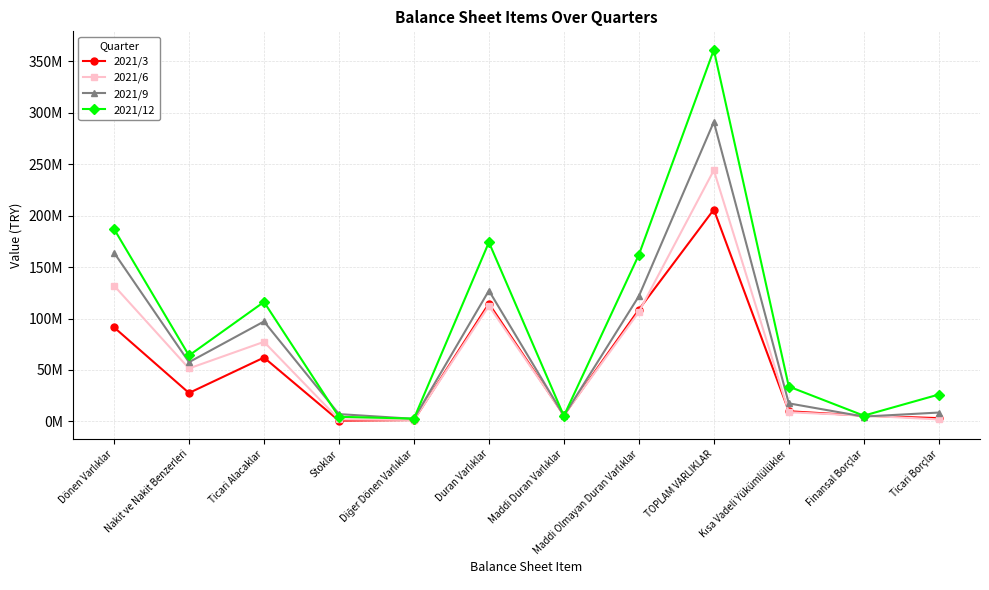

Does the chart have visible grid lines?

Yes